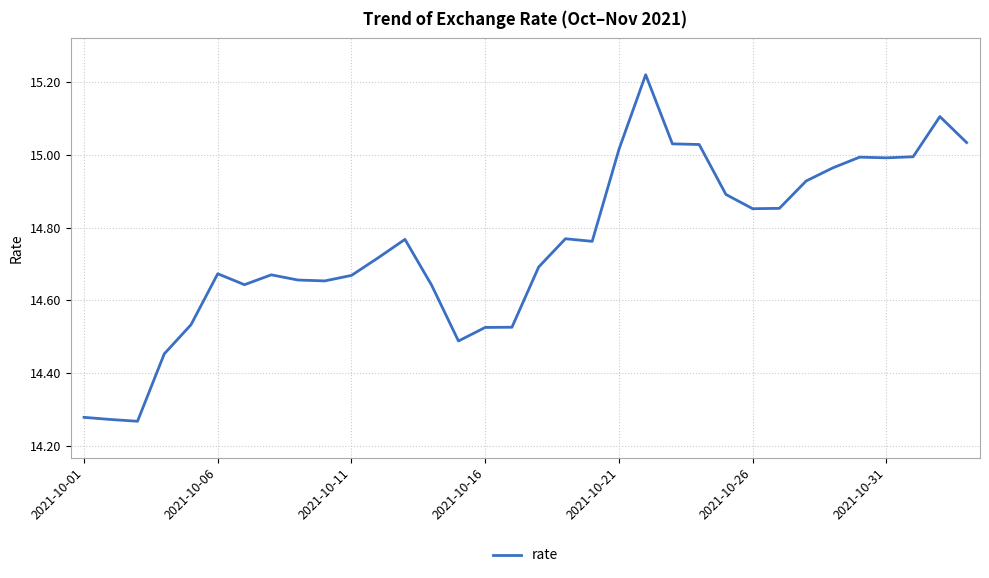

What is the difference between the maximum and minimum values?

1.0